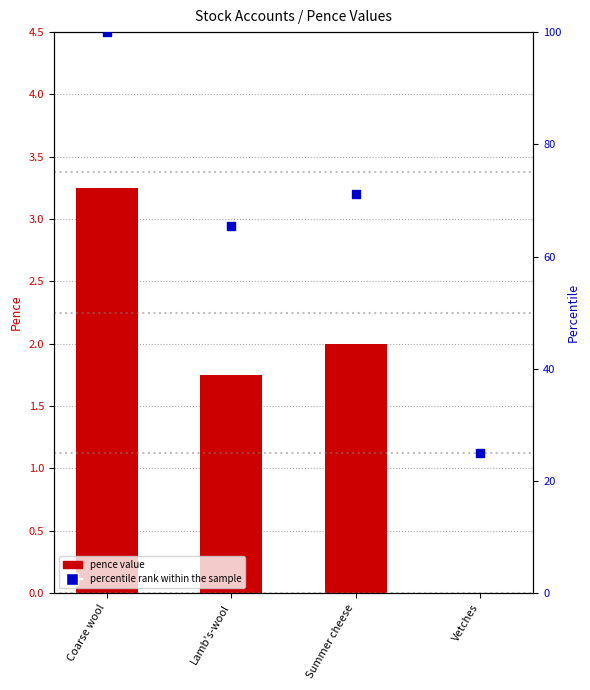

Which series has the largest Y range (max minus min)?

percentile rank within the sample